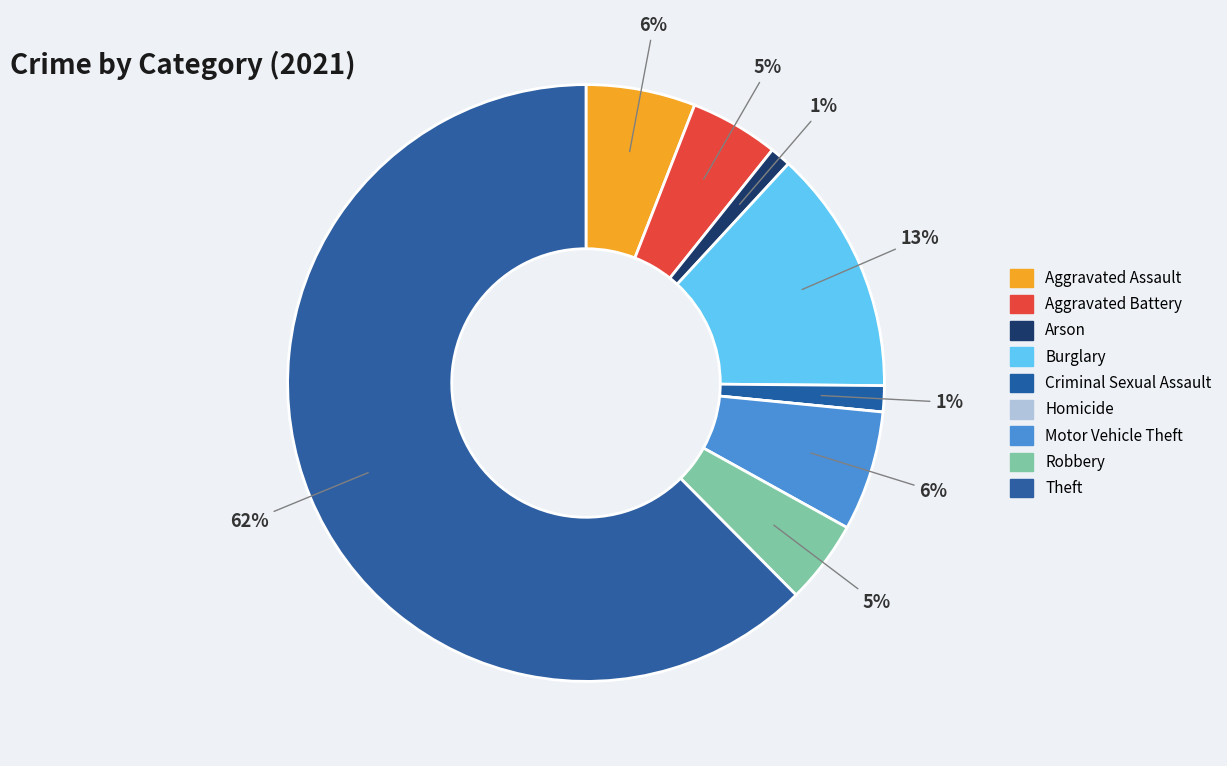

Do Aggravated Assault and Theft together represent more than half of the pie?

Yes